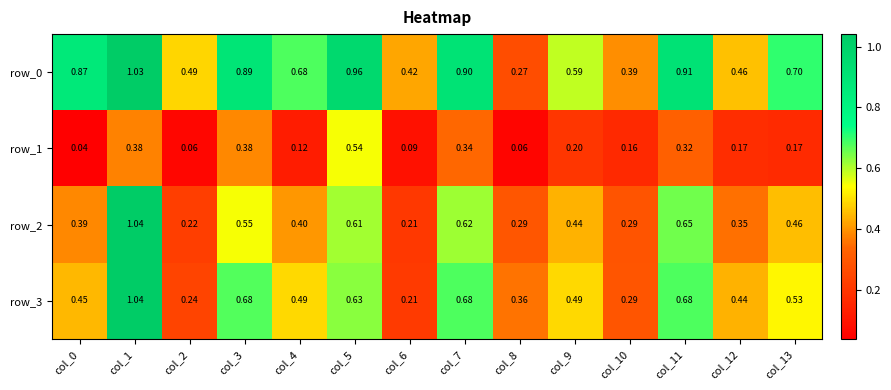

Is the value of row_0 at col_1 greater than the value of row_1 at col_13?

Yes